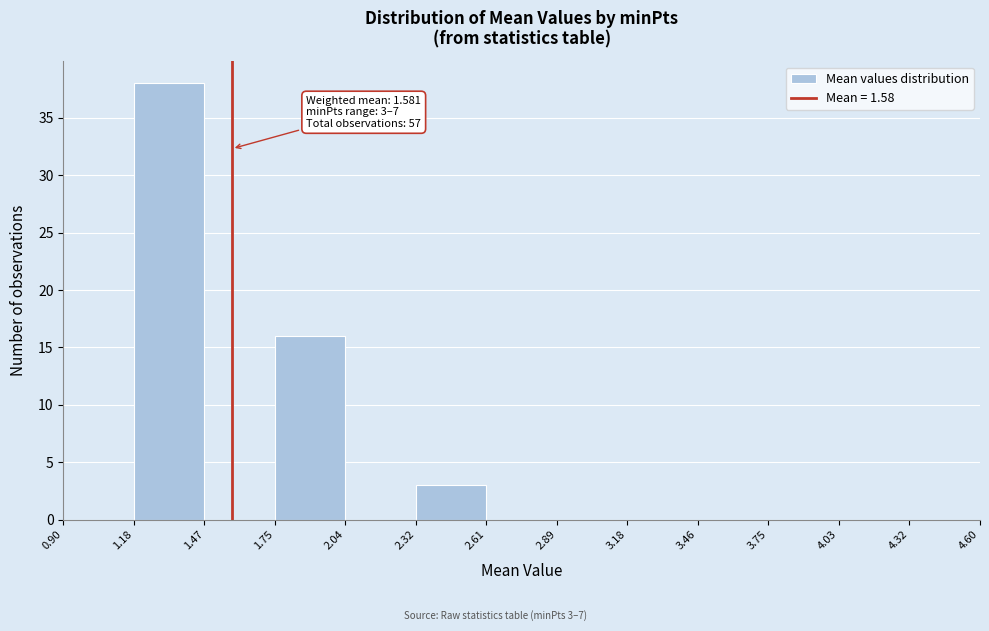

Over which range of the x-axis is the bar tallest?

1.18 to 1.47